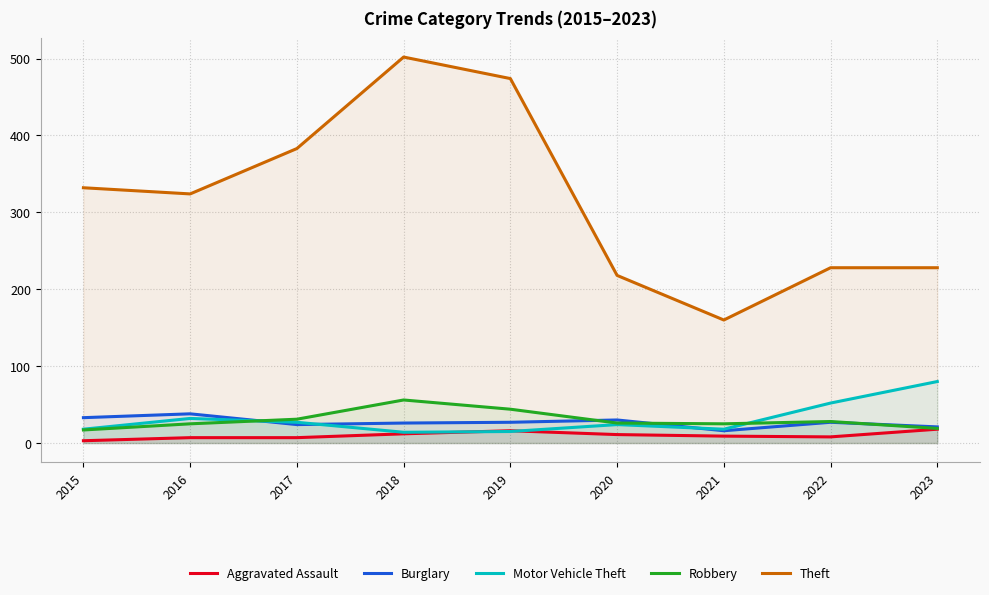

Rank the series at 2022 from highest to lowest value.

Theft, Motor Vehicle Theft, Robbery, Burglary, Aggravated Assault